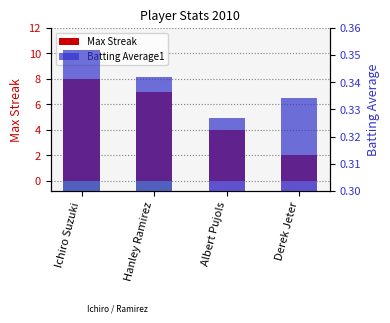

What is the highest value of the Max Streak series?

8.0